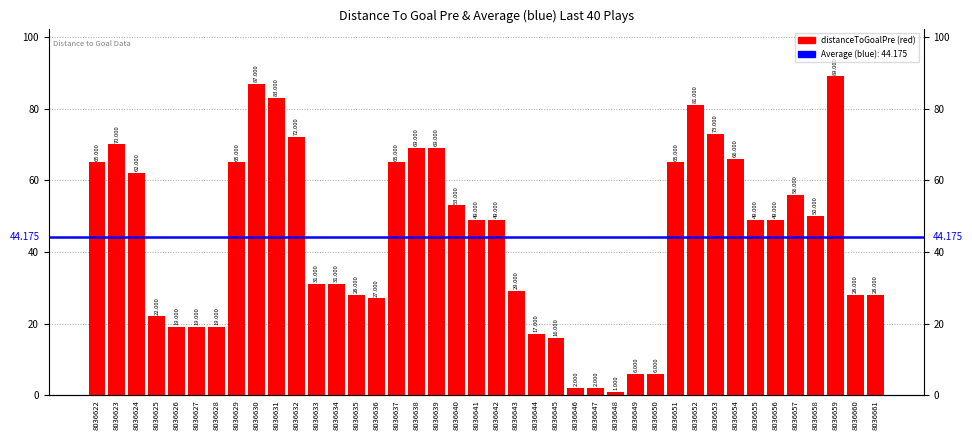

Count the number of values greater than 49.

18